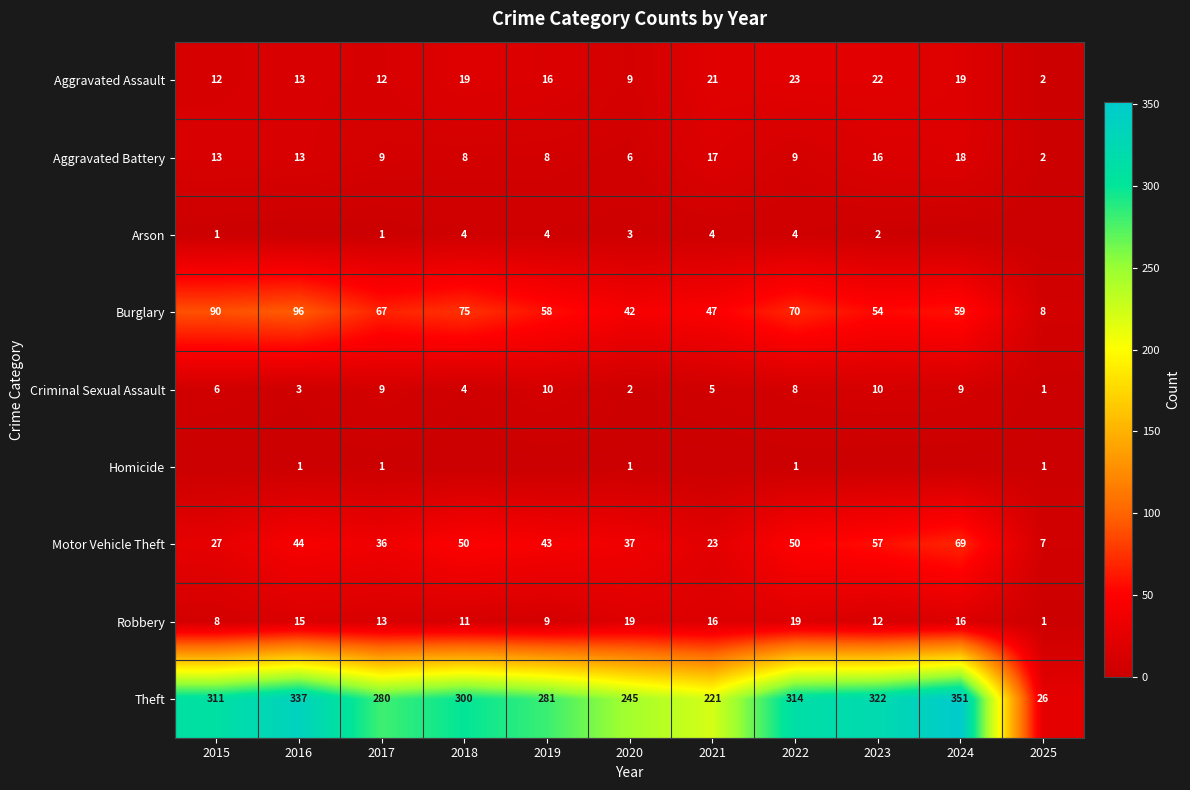

Where is Theft nearest to the value 188?

2021